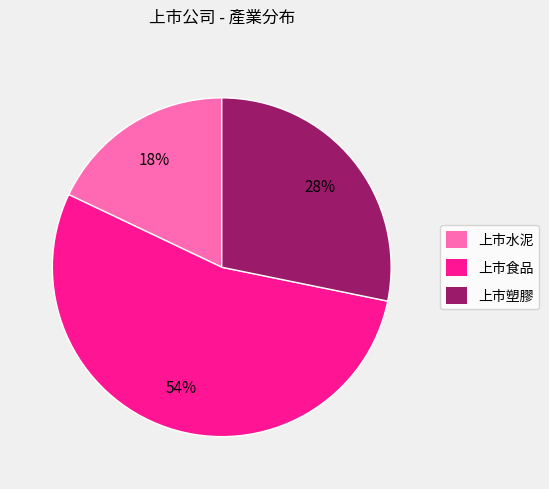

To the nearest percent, what is the average slice percentage?

33%